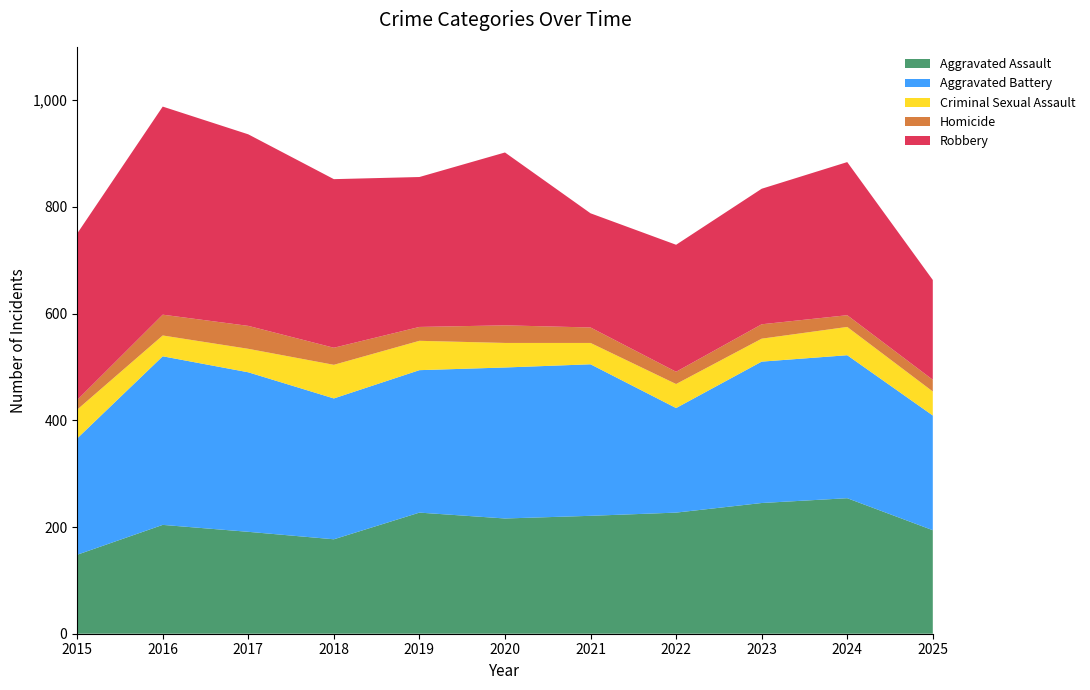

Reading left to right, what are all the values shown in this chart?

Aggravated Assault: 2015=148	2016=204	2017=191	2018=177	2019=227	2020=216	2021=221	2022=227	2023=245	2024=254	2025=194
Aggravated Battery: 2015=218	2016=316	2017=299	2018=264	2019=267	2020=283	2021=284	2022=196	2023=265	2024=268	2025=215
Criminal Sexual Assault: 2015=54	2016=39	2017=44	2018=63	2019=55	2020=46	2021=40	2022=45	2023=43	2024=53	2025=45
Homicide: 2015=18	2016=39	2017=43	2018=32	2019=26	2020=33	2021=29	2022=23	2023=27	2024=22	2025=22
Robbery: 2015=312	2016=390	2017=359	2018=316	2019=281	2020=324	2021=214	2022=238	2023=254	2024=287	2025=187